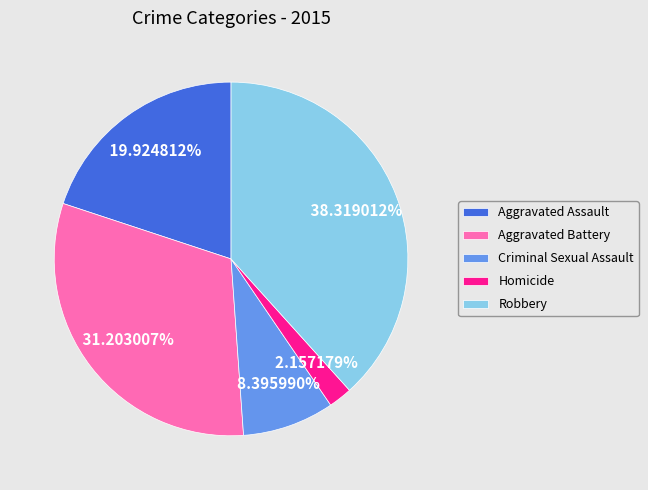

To the nearest percent, what is the average slice percentage?

20%